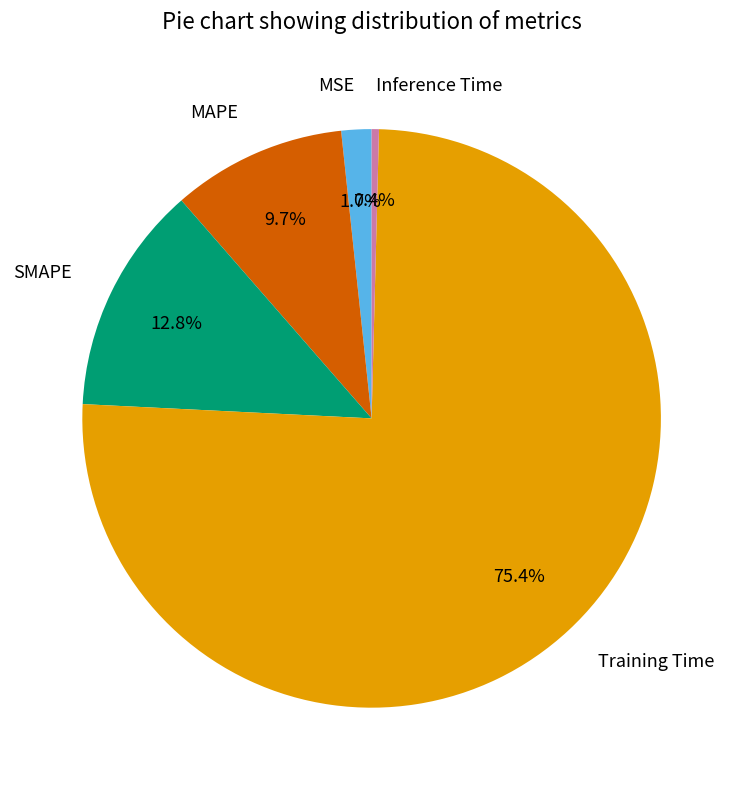

How many slices are in this pie chart?

5